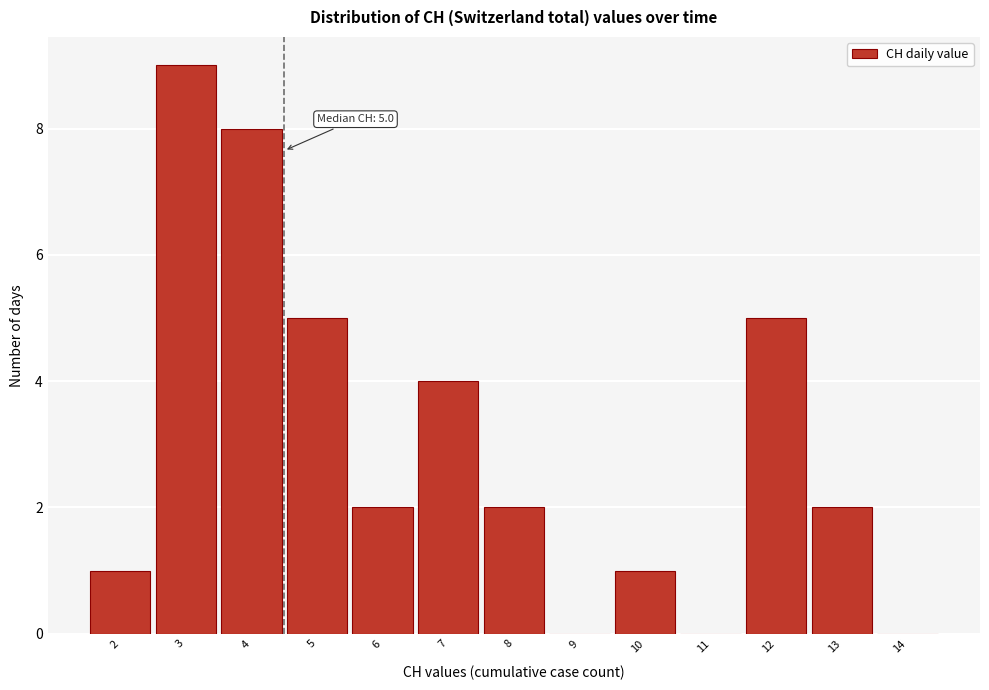

Reading right to left, extract all data points from this chart.

14=0	13=2	12=5	11=0	10=1	9=0	8=2	7=4	6=2	5=5	4=8	3=9	2=1